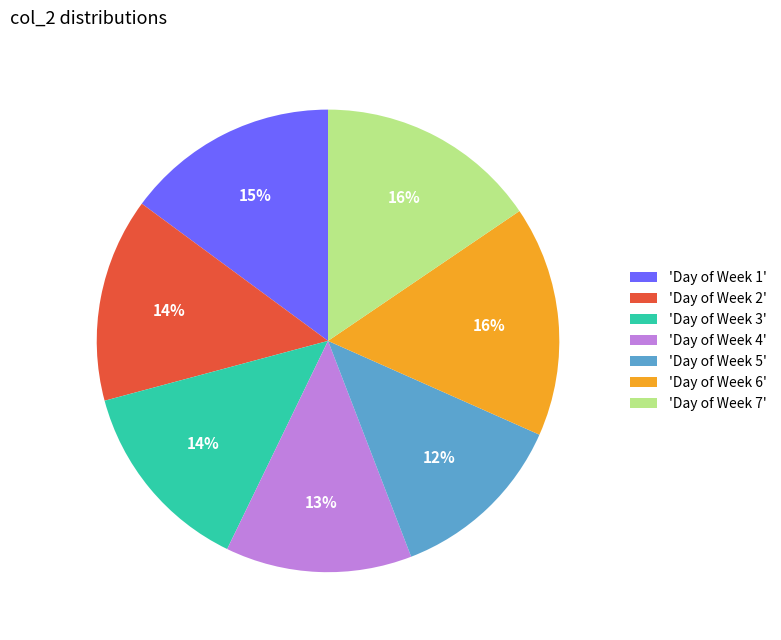

To the nearest percent, what is the difference between the largest and smallest slice percentages?

4%